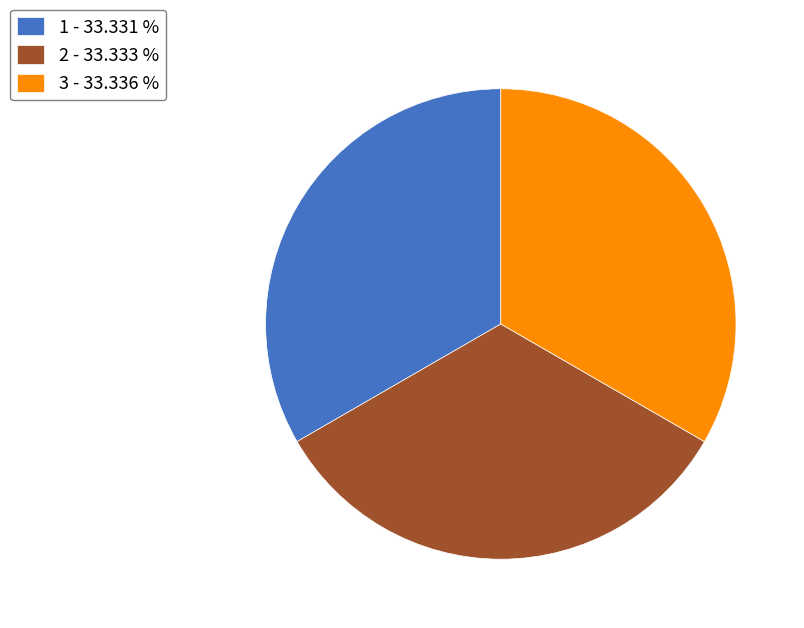

Is there any slice that represents more than half of the pie?

No